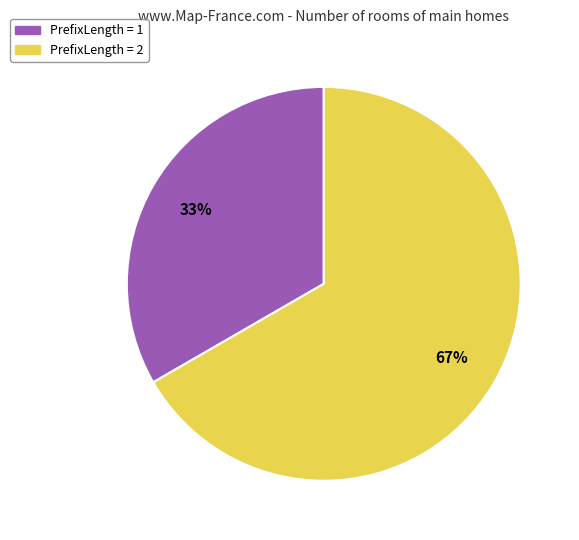

Is there a majority slice in this chart?

Yes